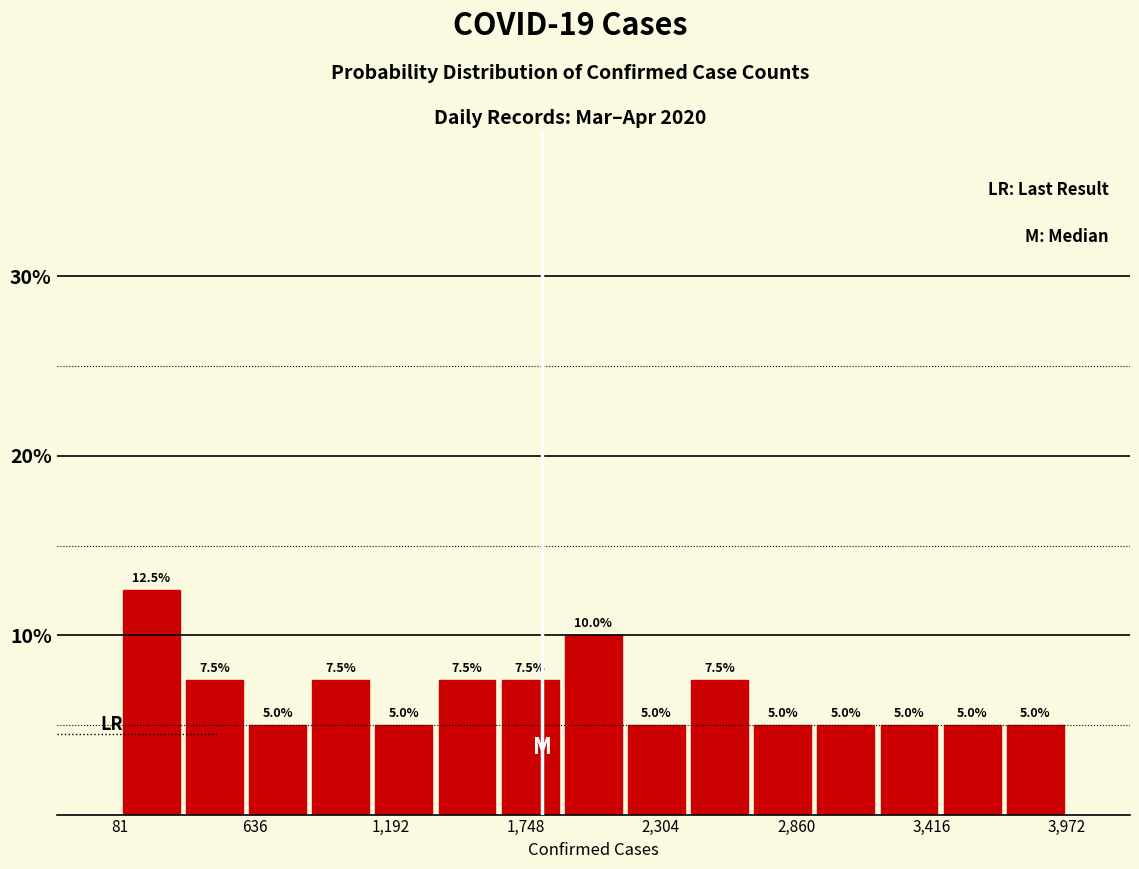

Read against the x-axis, roughly where is the centre of the tallest bar?

200